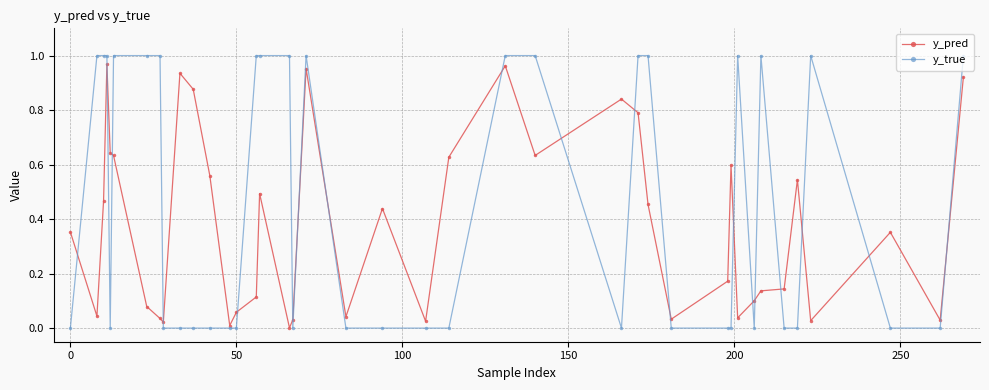

True or false: y_pred has more than 2 interior local peaks.

True